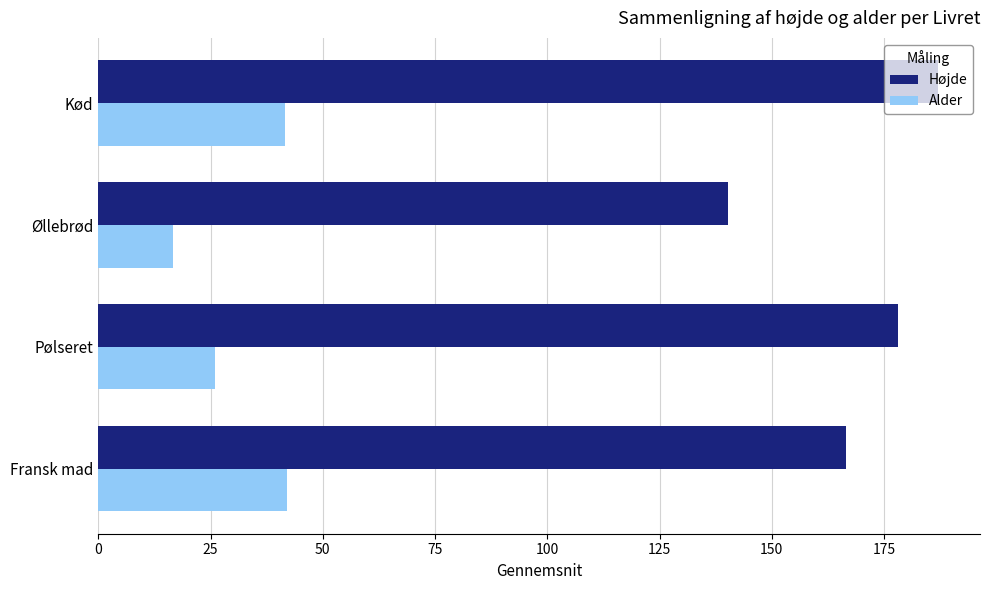

What is the sum of all Højde values?

671.8